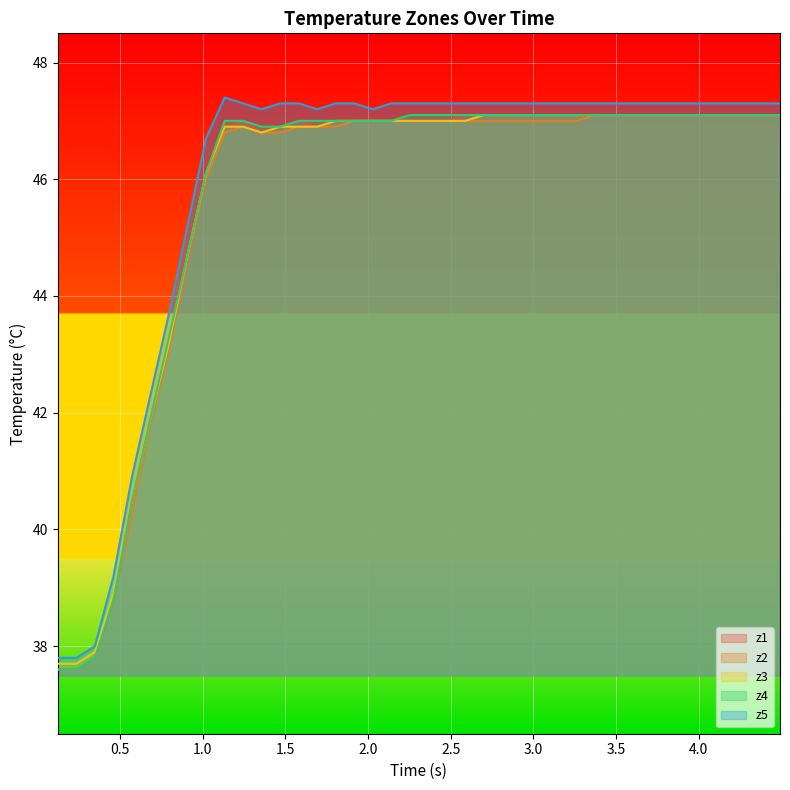

What is the lowest value of the z3 series?

37.7